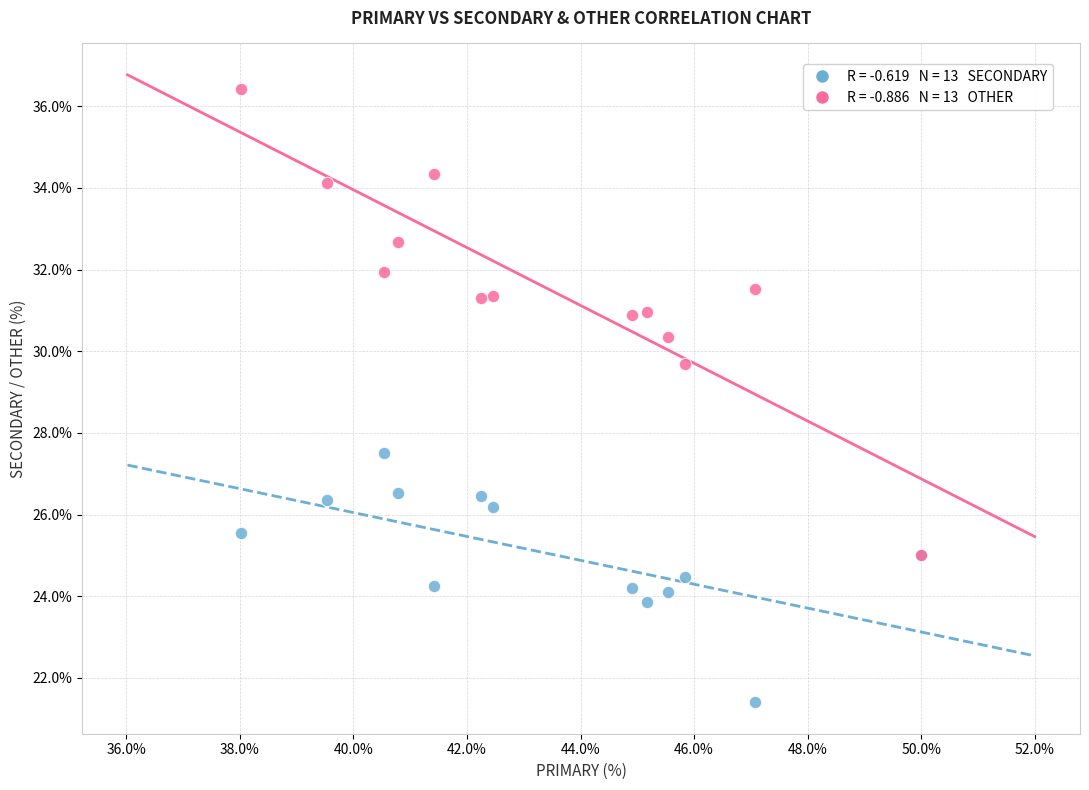

Across all series, what Y value is closest to 28?

27.5